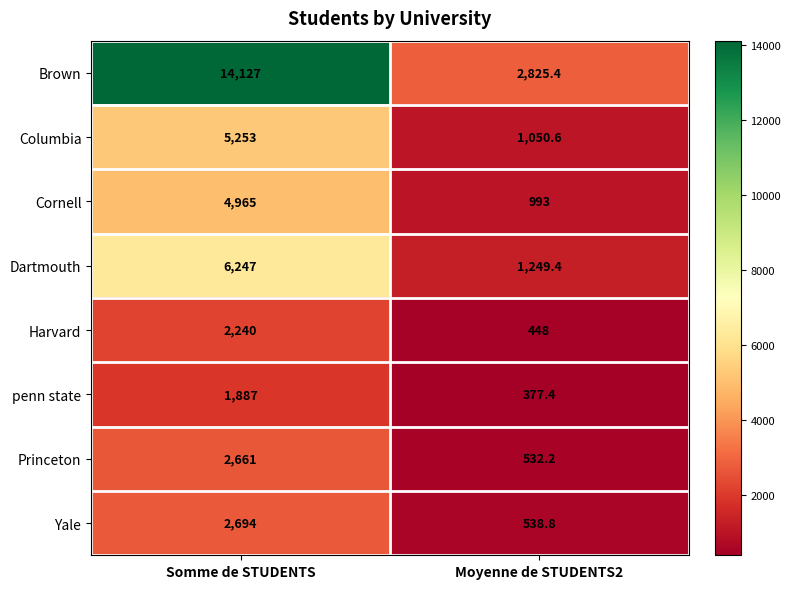

Reading left to right, what are all the values shown in this chart?

Brown: 14127.0	2825.4
Columbia: 5253.0	1050.6
Cornell: 4965.0	993.0
Dartmouth: 6247.0	1249.4
Harvard: 2240.0	448.0
penn state: 1887.0	377.4
Princeton: 2661.0	532.2
Yale: 2694.0	538.8